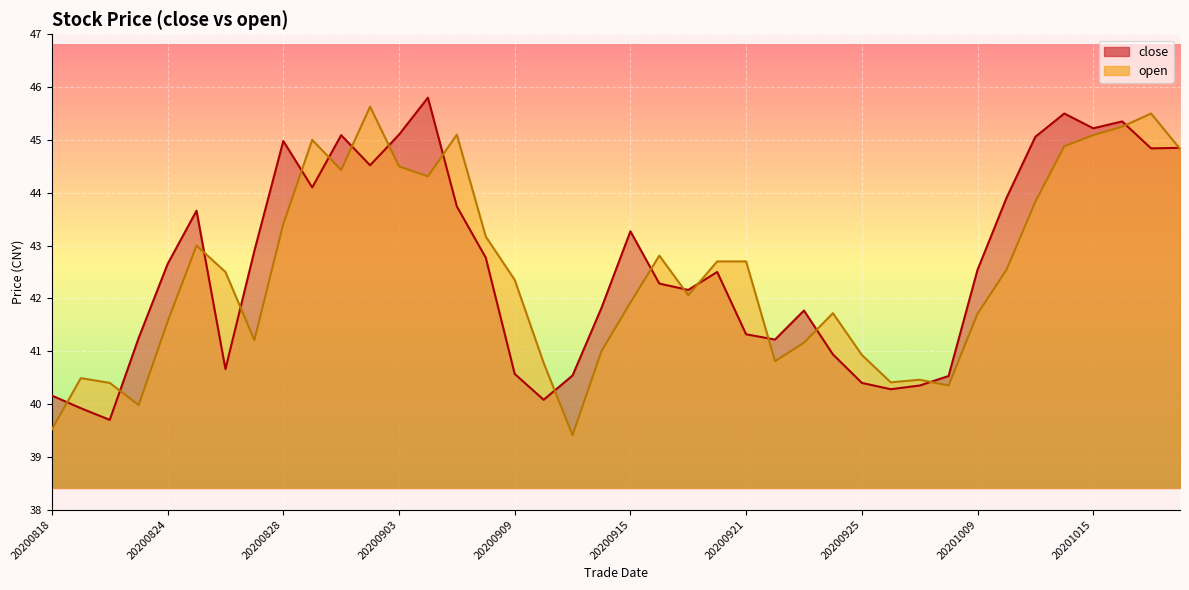

What is the value of the close point at the 20th from the left?

41.8